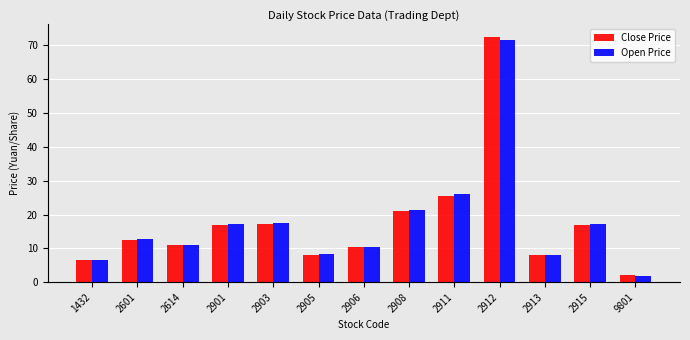

True or false: Open Price has a value of 1.9 at 9801.

True